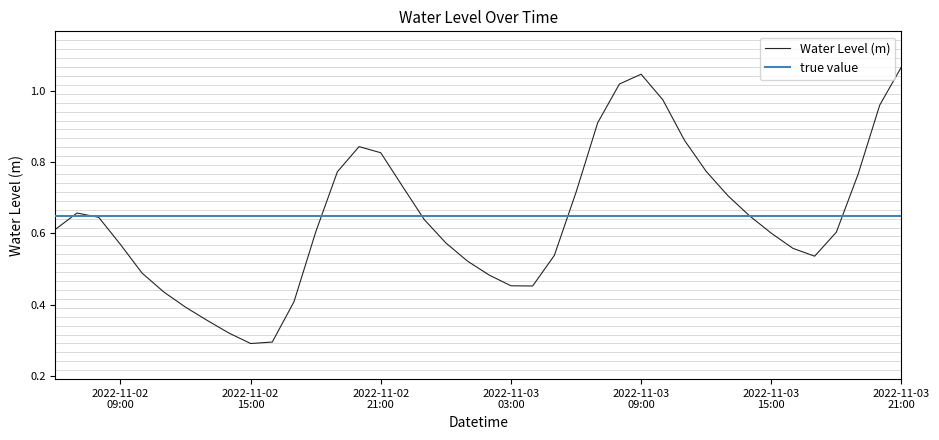

Between 2022-11-02 09:00 and 2022-11-03 21:00, which is larger?

2022-11-03 21:00